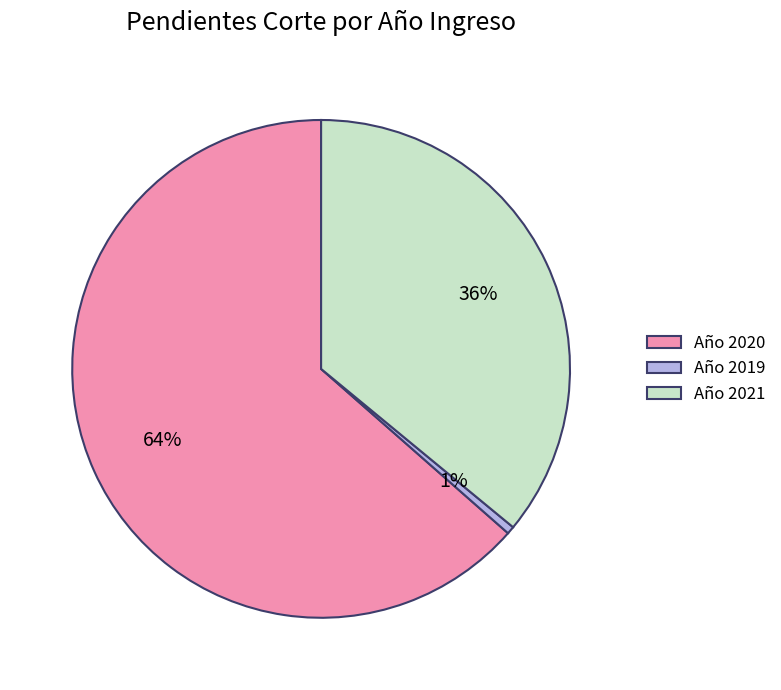

To the nearest percent, what is the average slice percentage?

33%